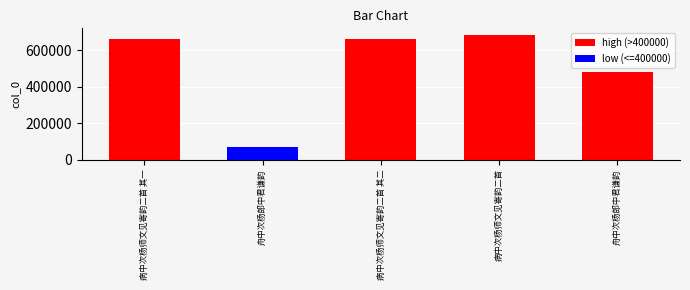

Reading right to left, extract all data points from this chart.

480071	687606	663157	66666	663156